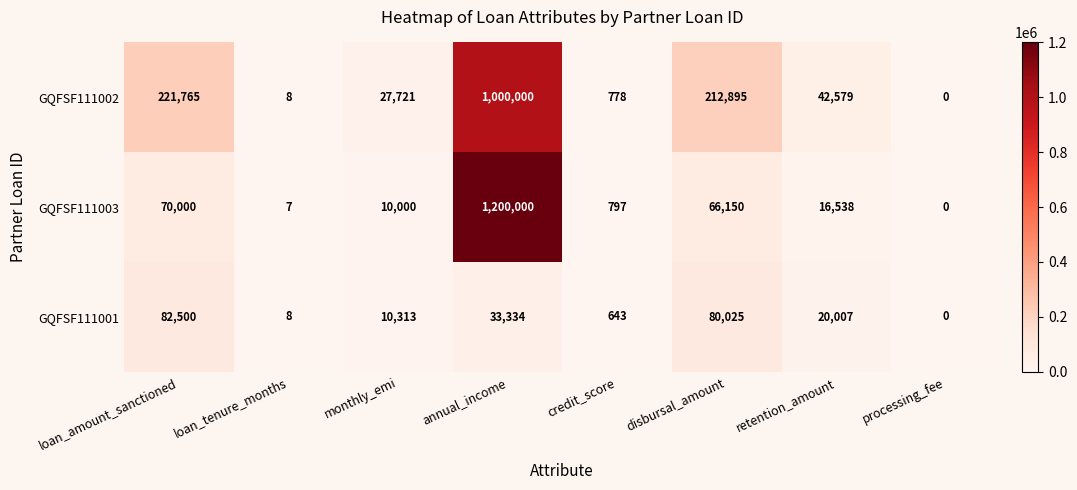

What is the total value across all series at monthly_emi?

48034